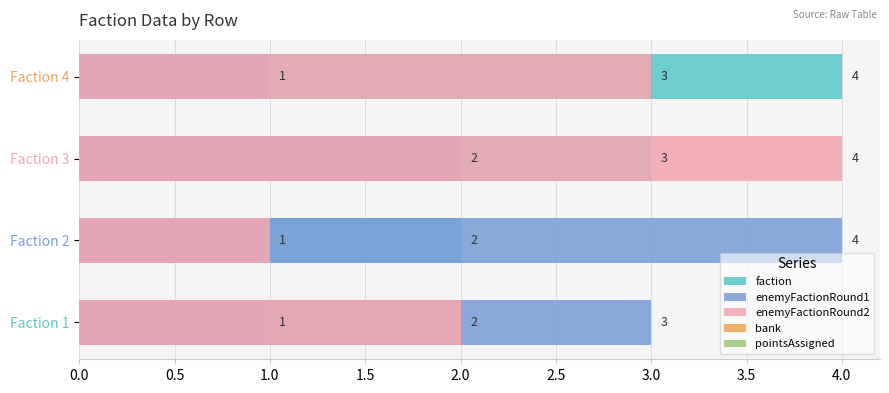

How many data points in faction are less than 3?

2